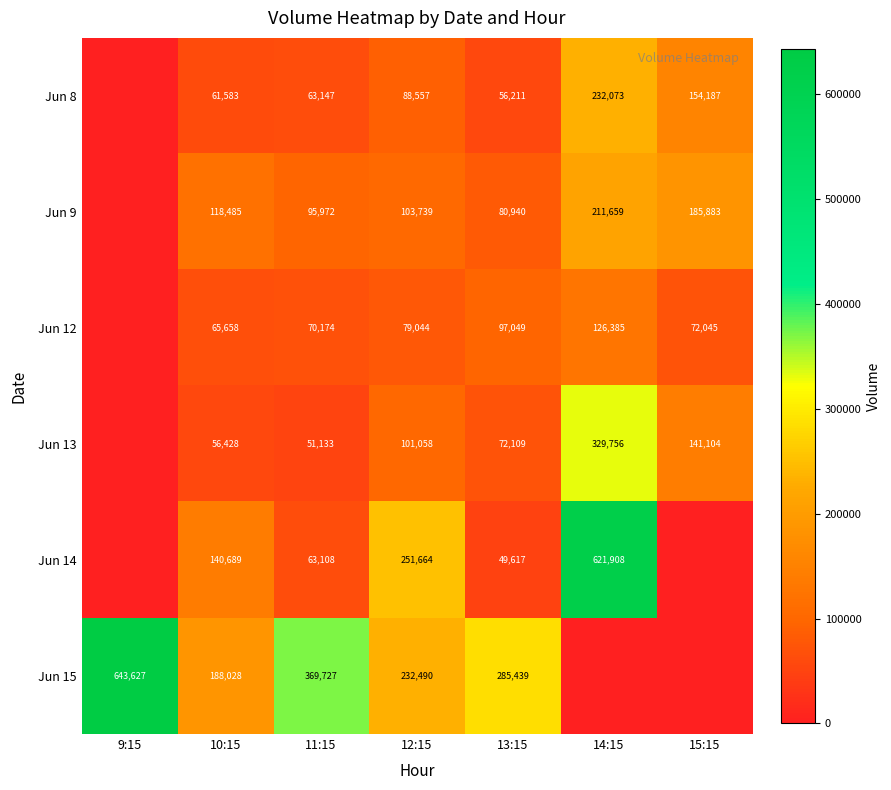

True or false: Jun 12 has a value of 79044 at 12:15.

True